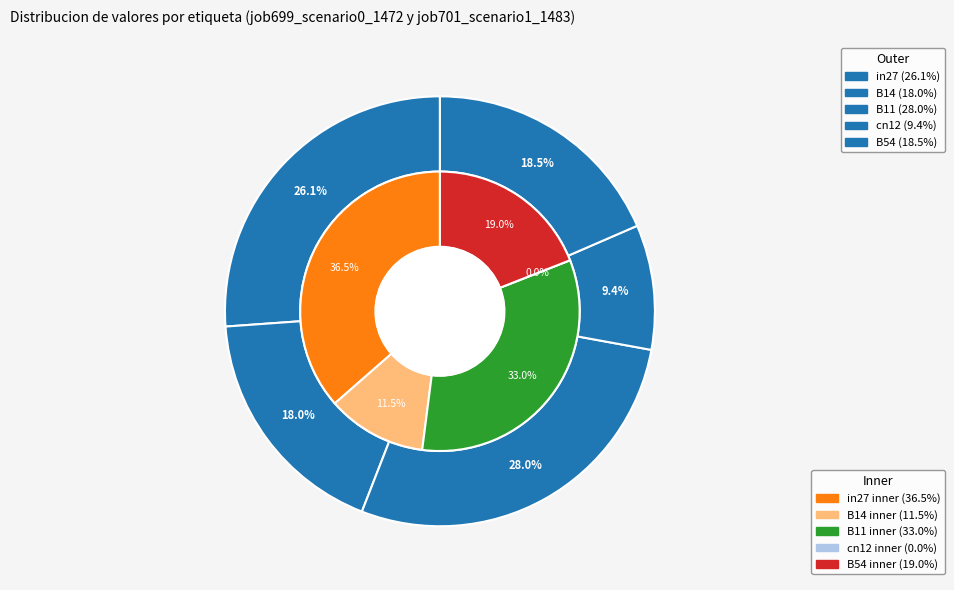

To the nearest percent, what is the combined percentage of B11 and B54?

47%